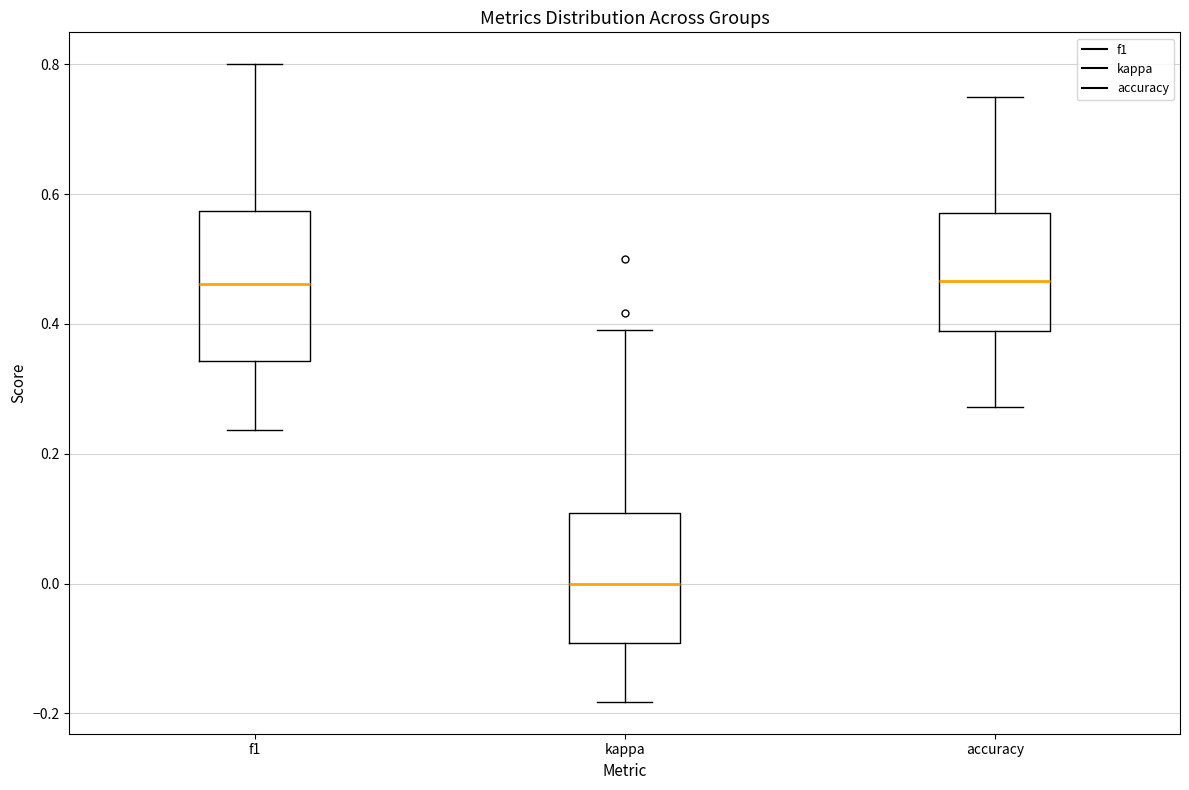

Which box is the tallest, from its lower edge to its upper edge?

f1